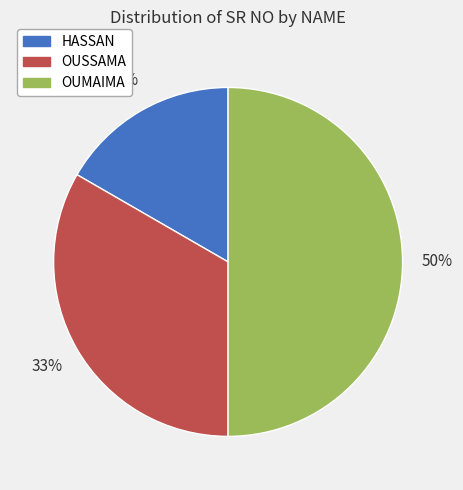

What percentage is the OUMAIMA slice, to the nearest percent?

50%